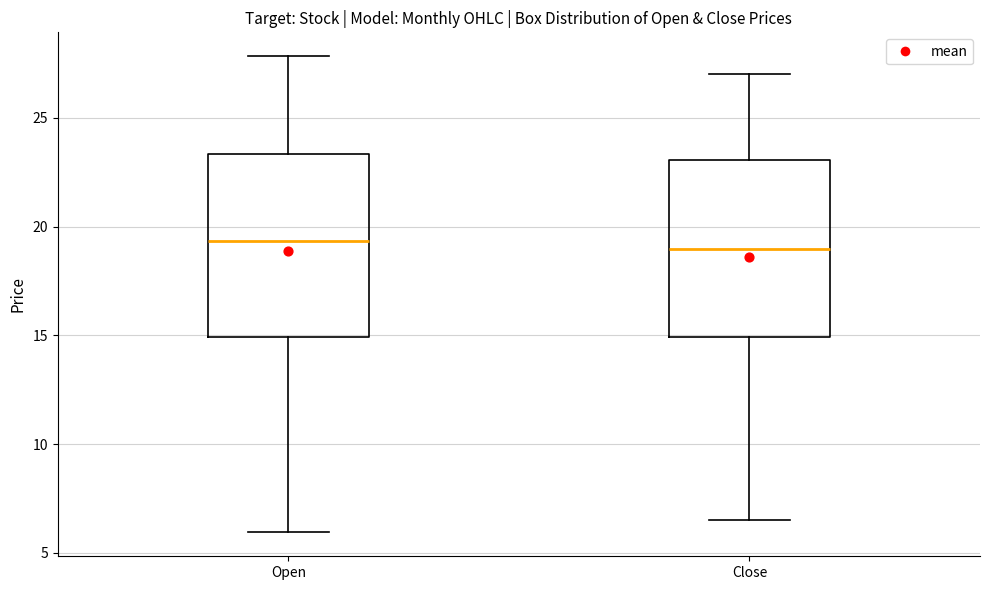

Reading left to right, read every box against the y-axis: the position of its median line, the range the box covers, and the ends of its whiskers. The values are not printed on the chart, so give them approximately, as read against the axis.

Open: median 19.5, box 15.0 to 23.5, whiskers 6.0 to 28.0
Close: median 19.0, box 15.0 to 23.0, whiskers 6.5 to 27.0